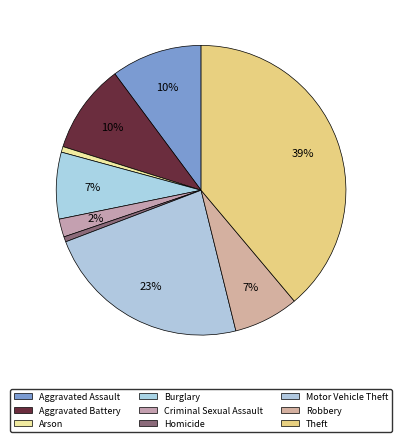

True or false: Robbery accounts for 20% of the total.

False